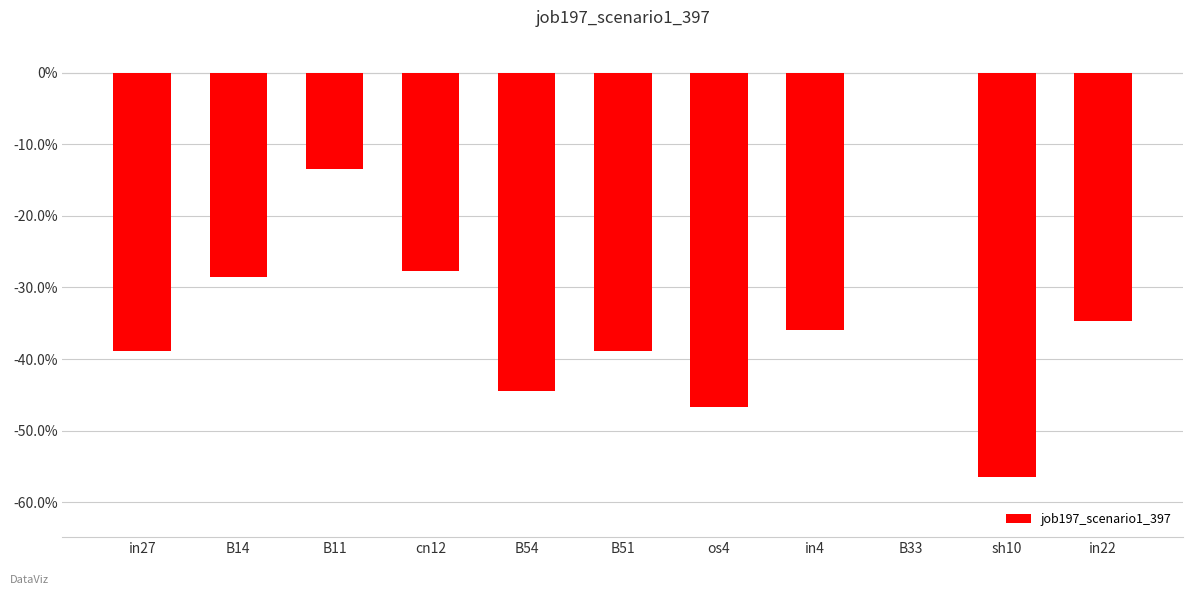

What is the difference between the maximum and minimum values?

0.6